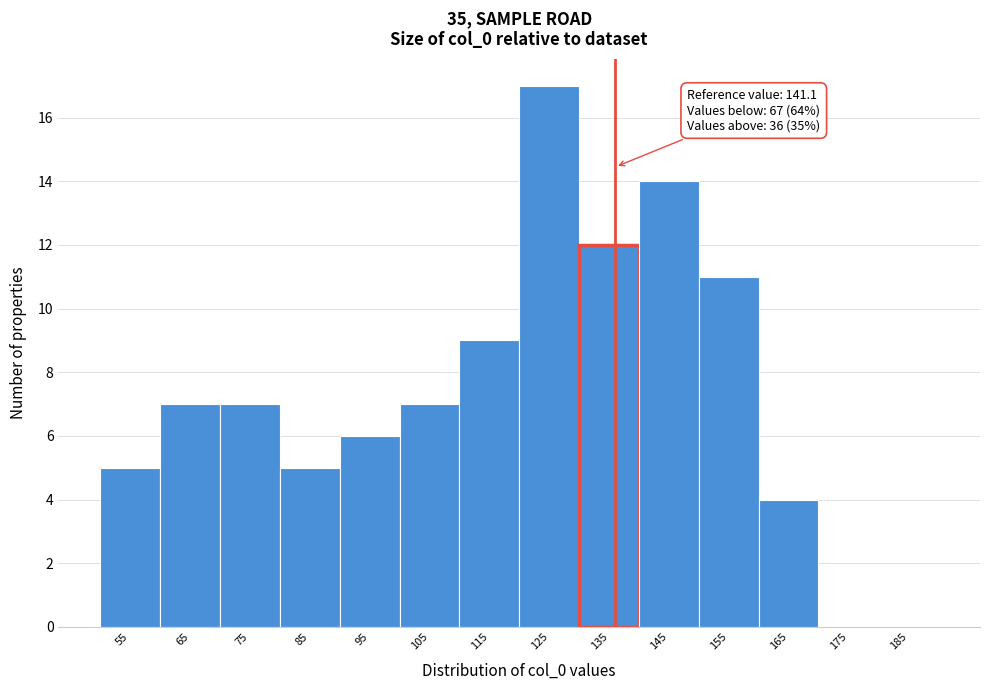

Reading right to left, extract all data points from this chart.

185=0	175=0	165=4	155=11	145=14	135=12	125=17	115=9	105=7	95=6	85=5	75=7	65=7	55=5